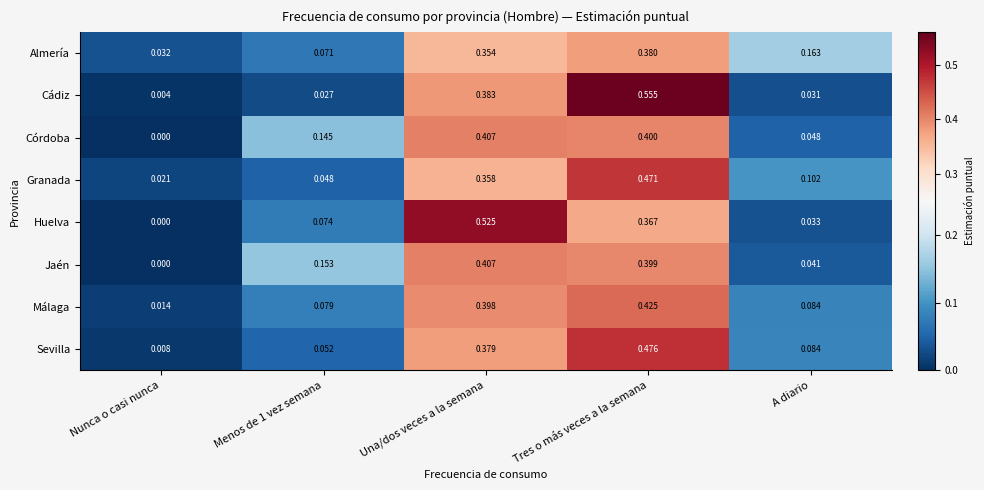

Which series has the largest range (max minus min)?

Cádiz